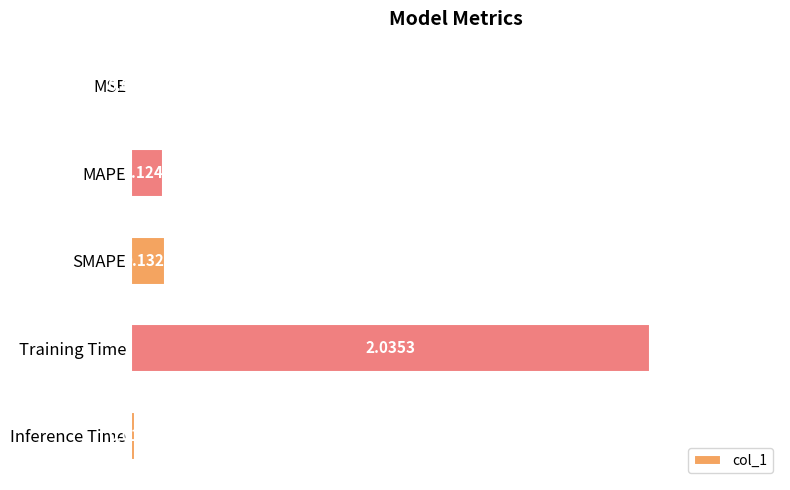

What is the sum of all values?

2.3